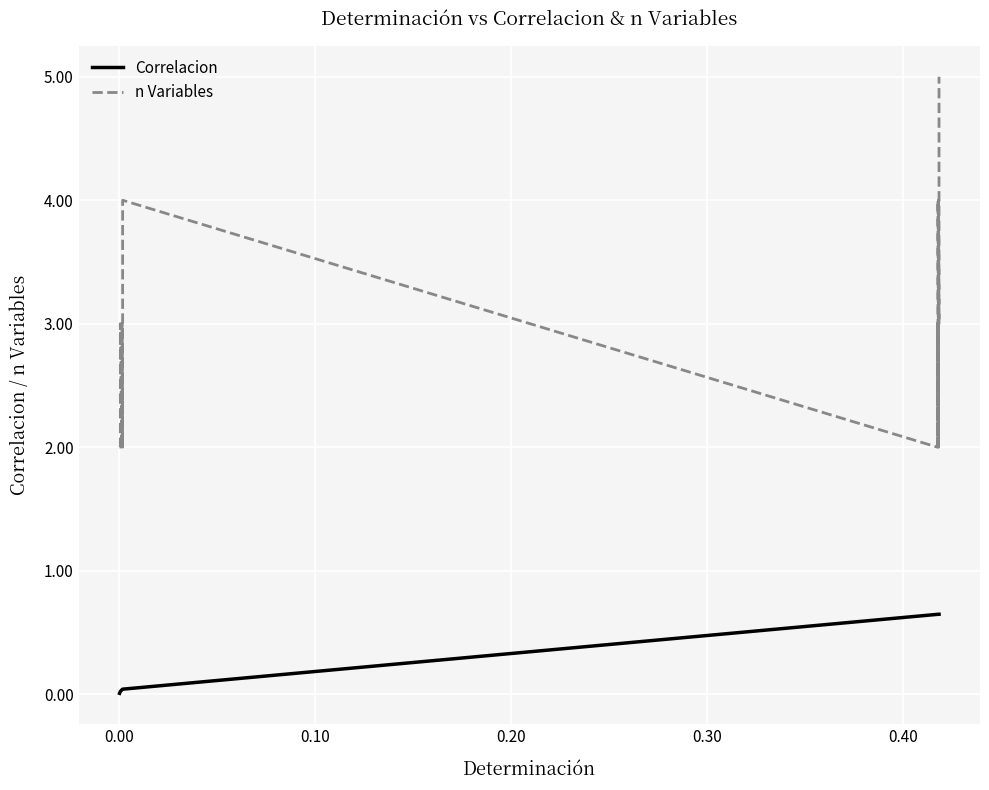

What is the highest value of the Correlacion series?

0.6